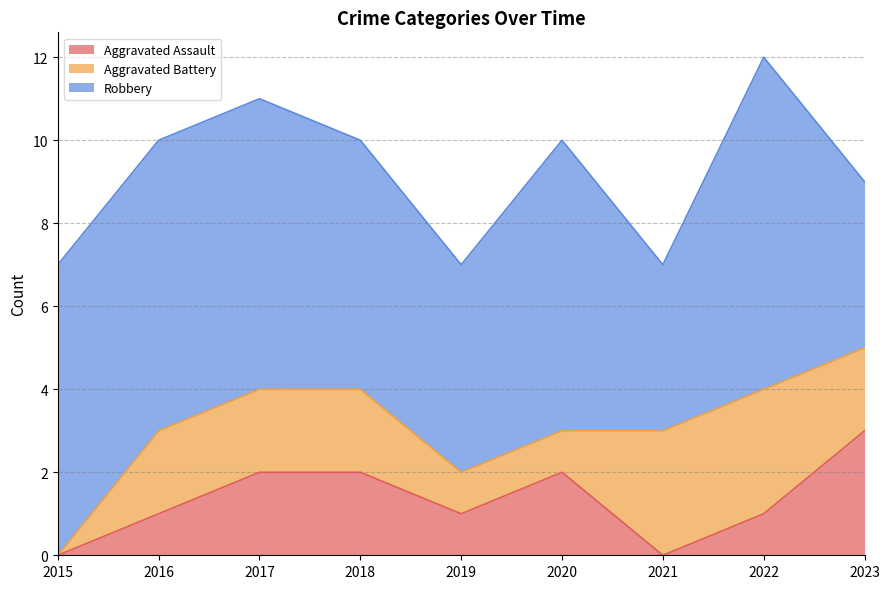

Between 2017 and 2015, which is larger?

2017